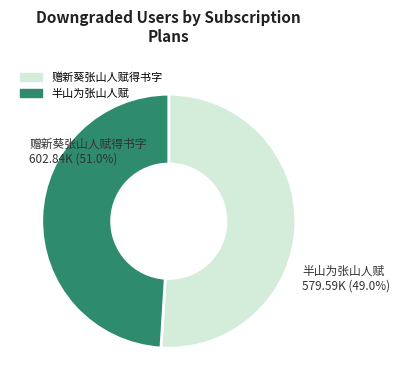

Rank the categories by value from lowest to highest.

半山为张山人赋, 赠新葵张山人赋得书字